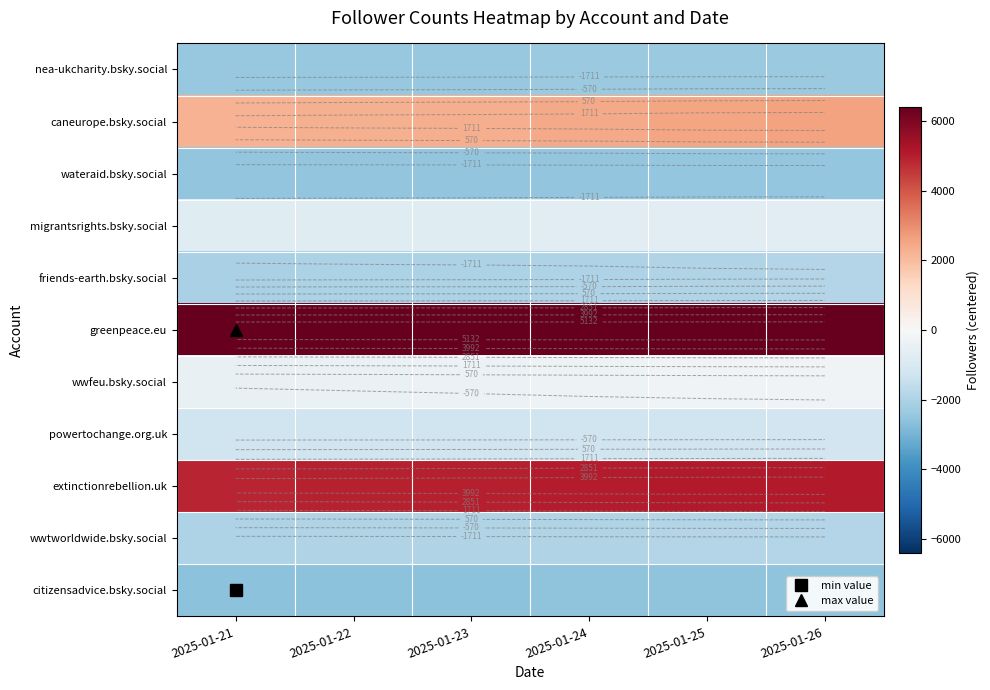

Between 2025-01-23 and 2025-01-22, which is larger?

2025-01-23